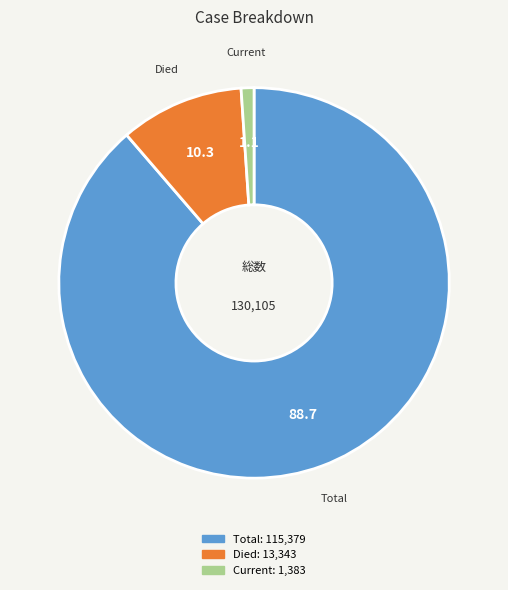

Is there a majority slice in this chart?

Yes